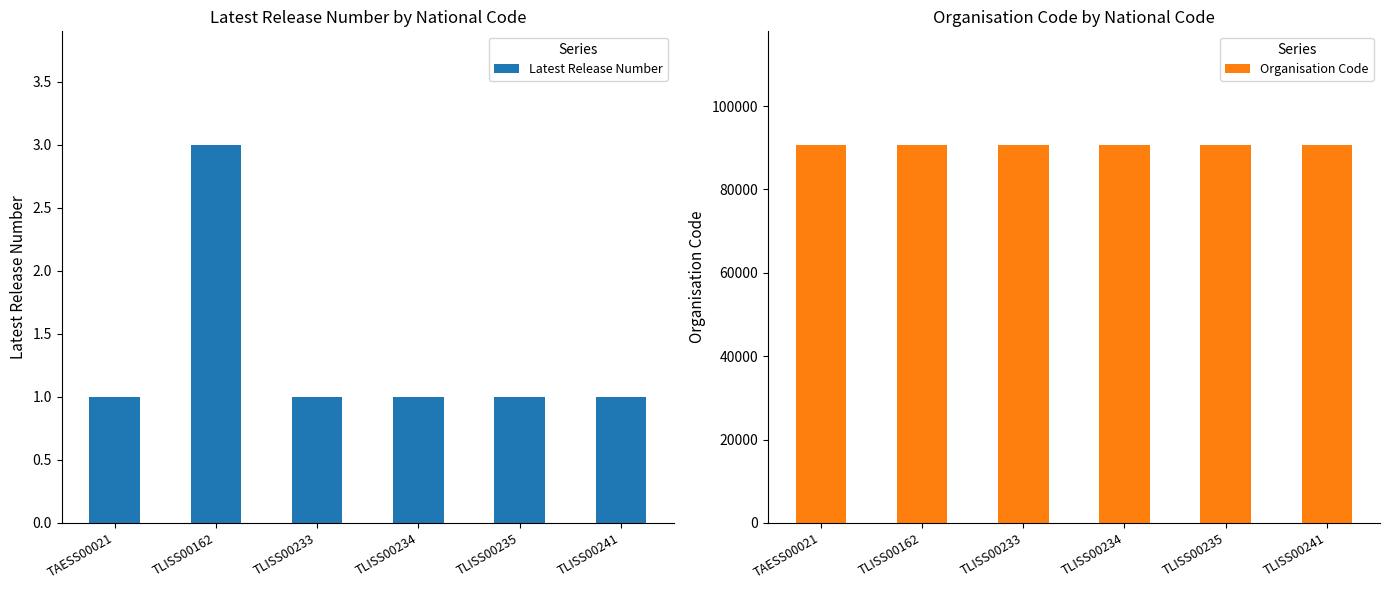

Which series changed the most between TAESS00021 and TLISS00235?

Latest Release Number